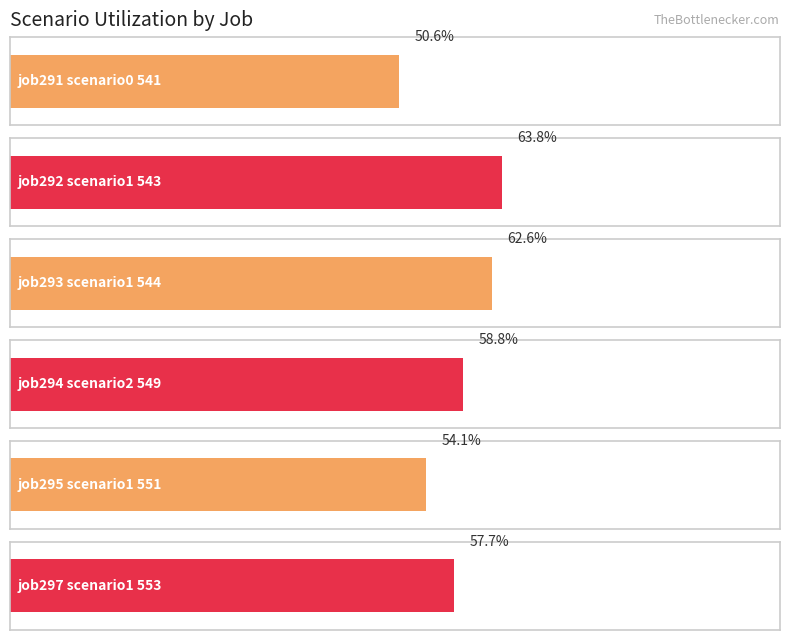

The job291_scenario0_541 series shows 0.5 at B11. True or false?

True